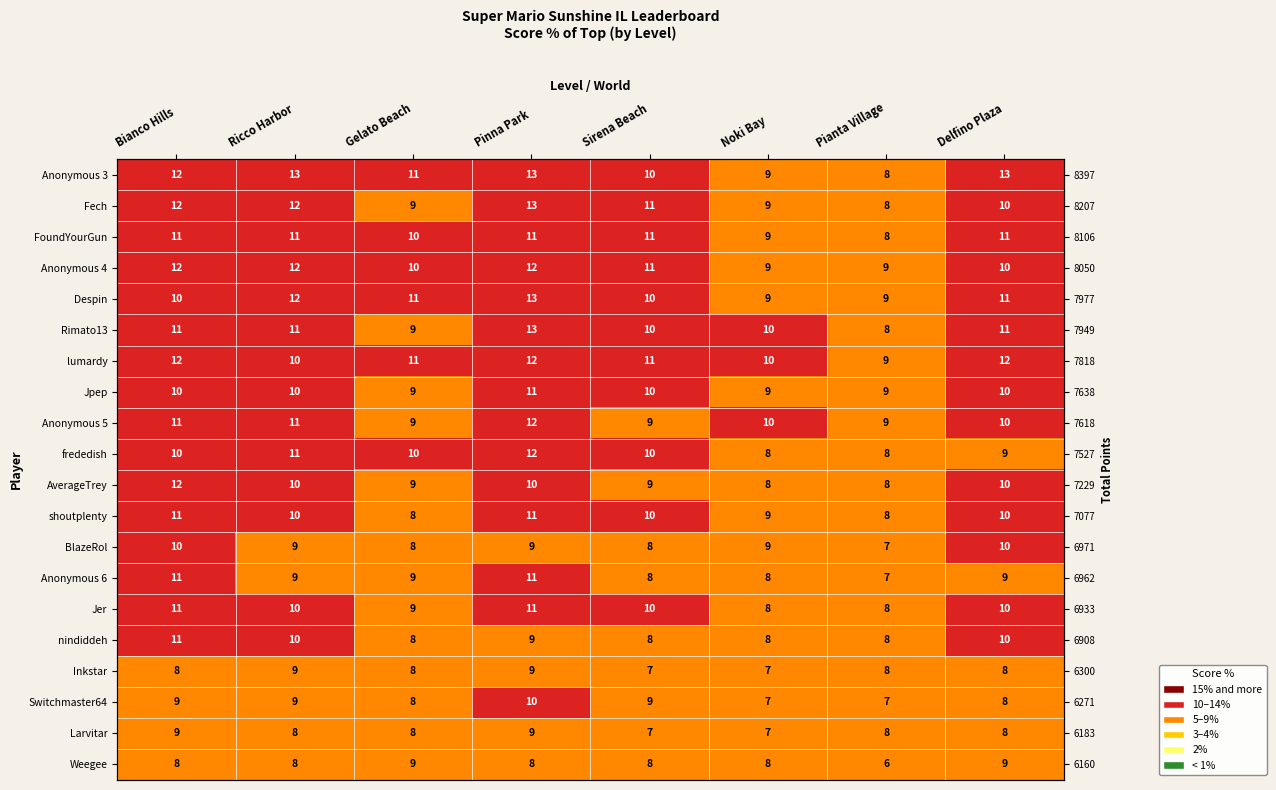

Rank the series at Noki Bay from lowest to highest value.

Inkstar, Switchmaster64, Larvitar, frededish, AverageTrey, Anonymous 6, Jer, nindiddeh, Weegee, Anonymous 3, Fech, FoundYourGun, Anonymous 4, Despin, Jpep, shoutplenty, BlazeRol, Rimato13, lumardy, Anonymous 5